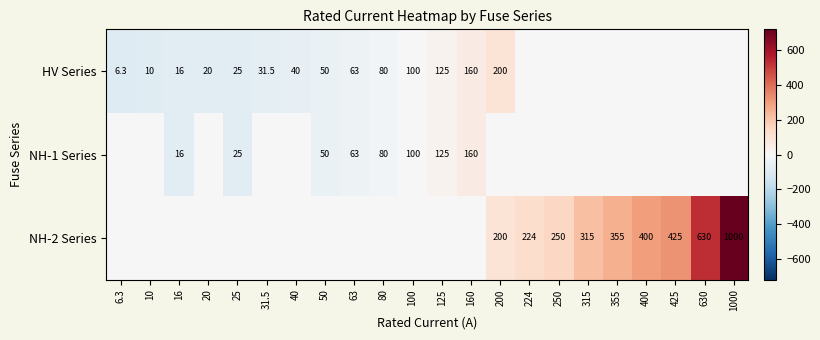

The value of HV Series at 50 is 50.0. True or false?

True